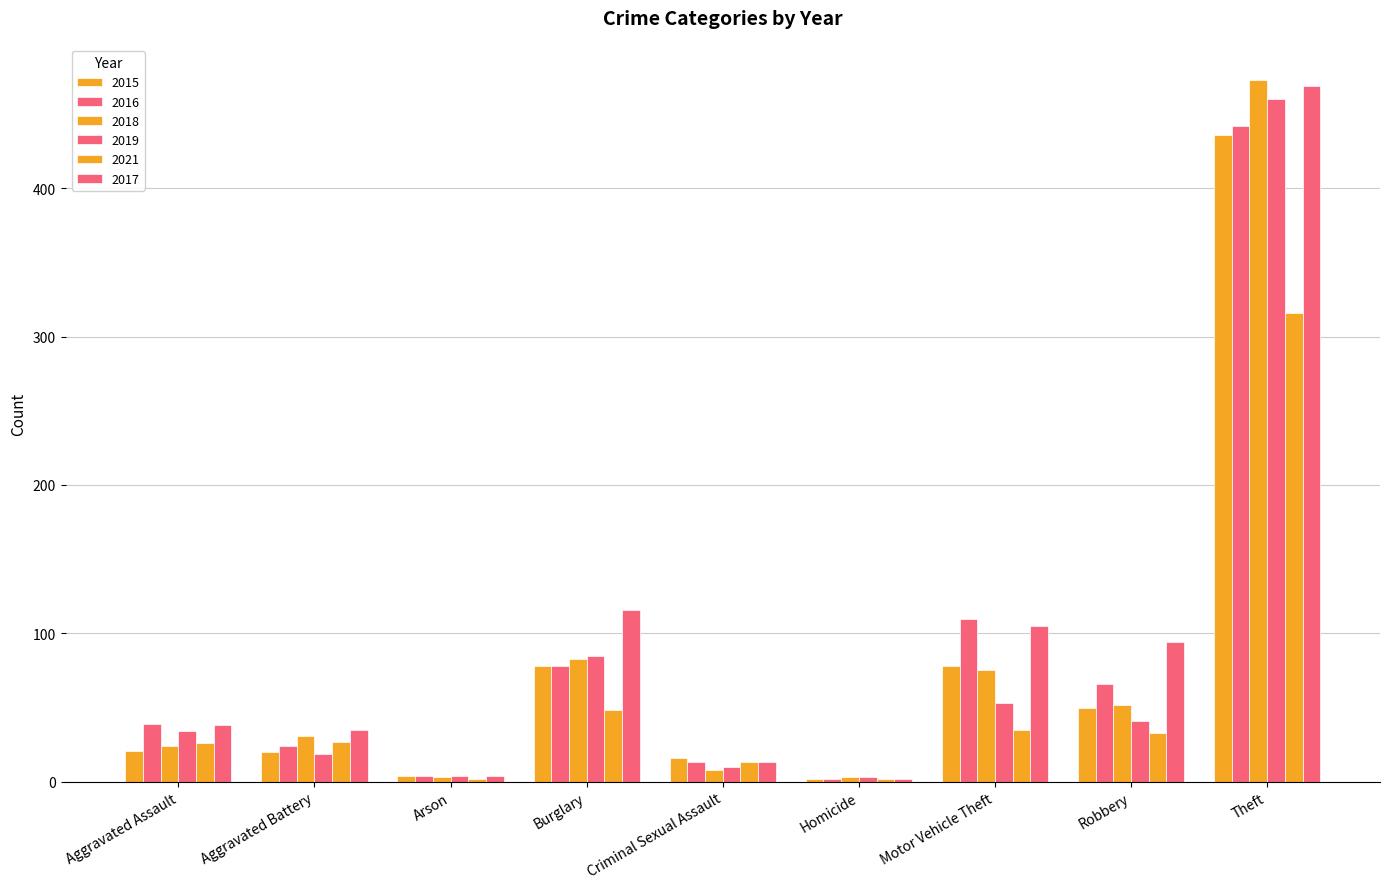

Count the number of data series in this chart.

6